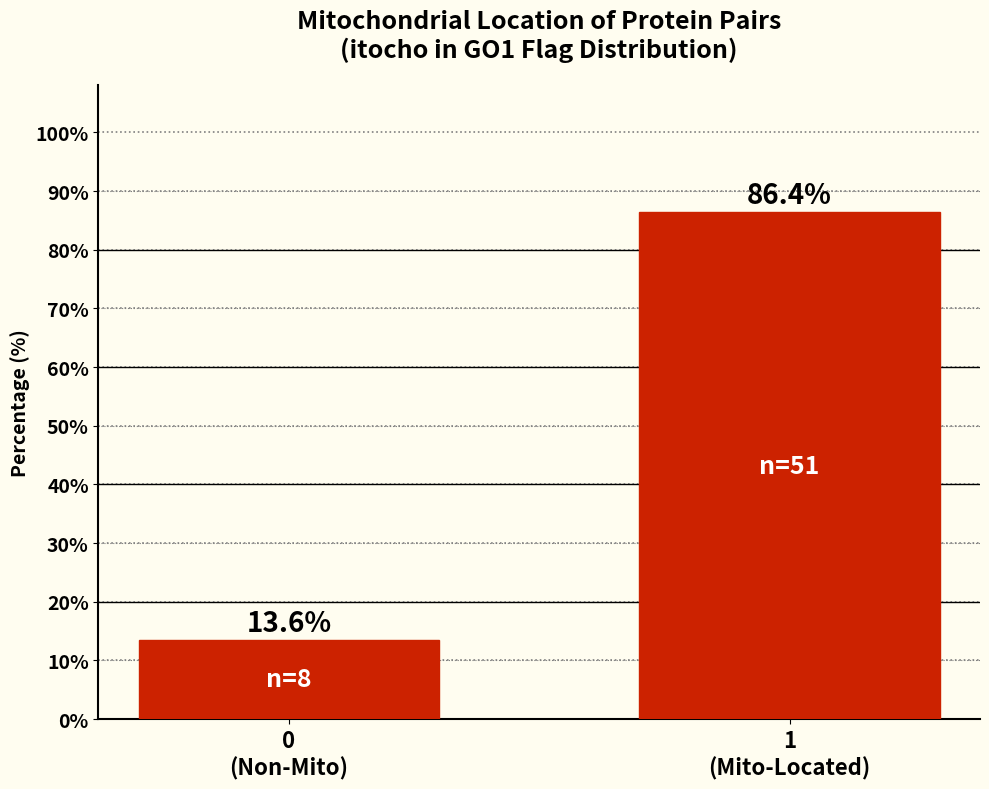

Reading left to right, transcribe all the data shown in this chart.

13.6	86.4